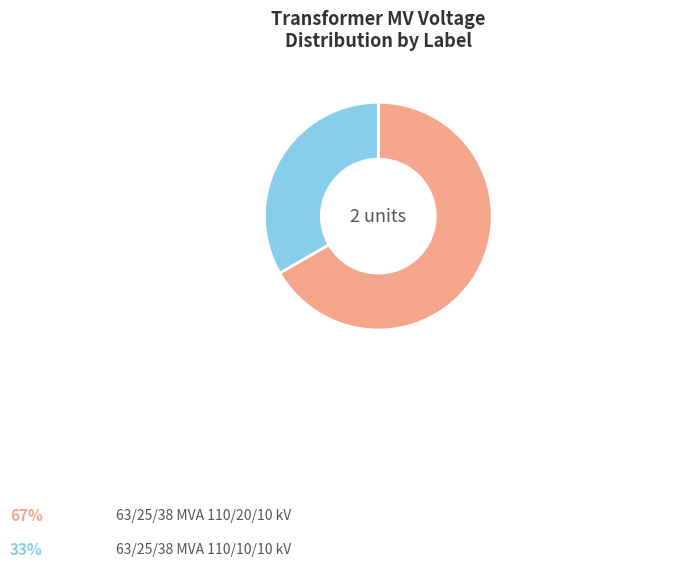

Does any single category account for the majority?

Yes